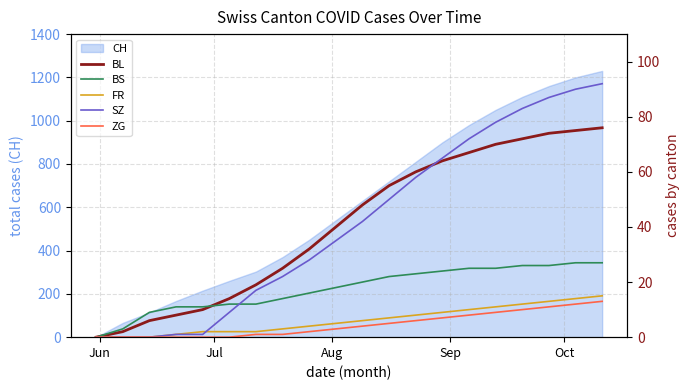

Which series has the largest total across all categories?

SZ